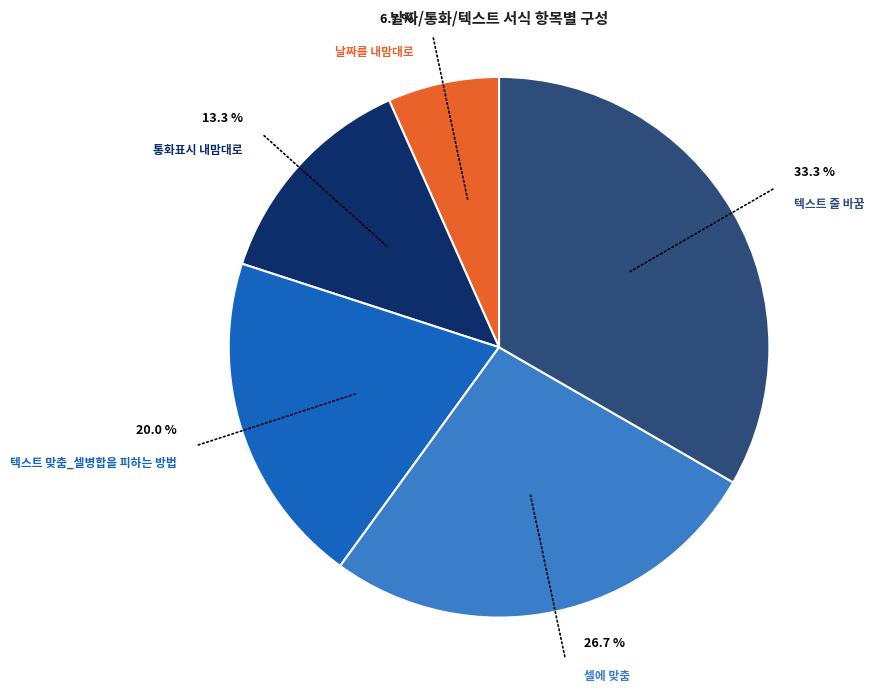

How many slices are in this pie chart?

5